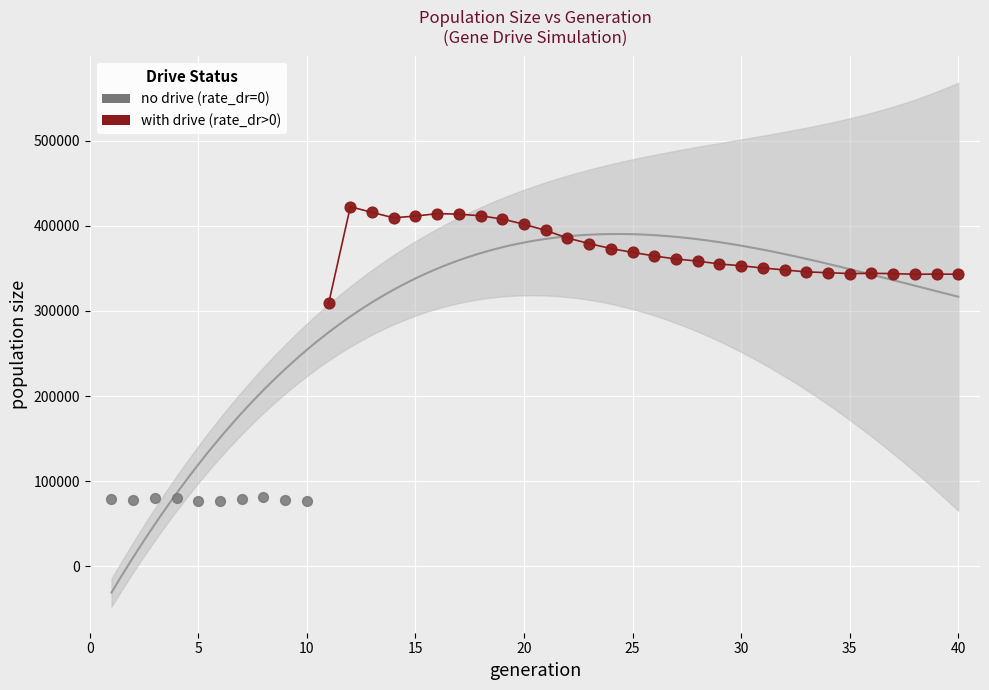

Which series has the widest spread of Y values?

with drive (rate_dr>0)